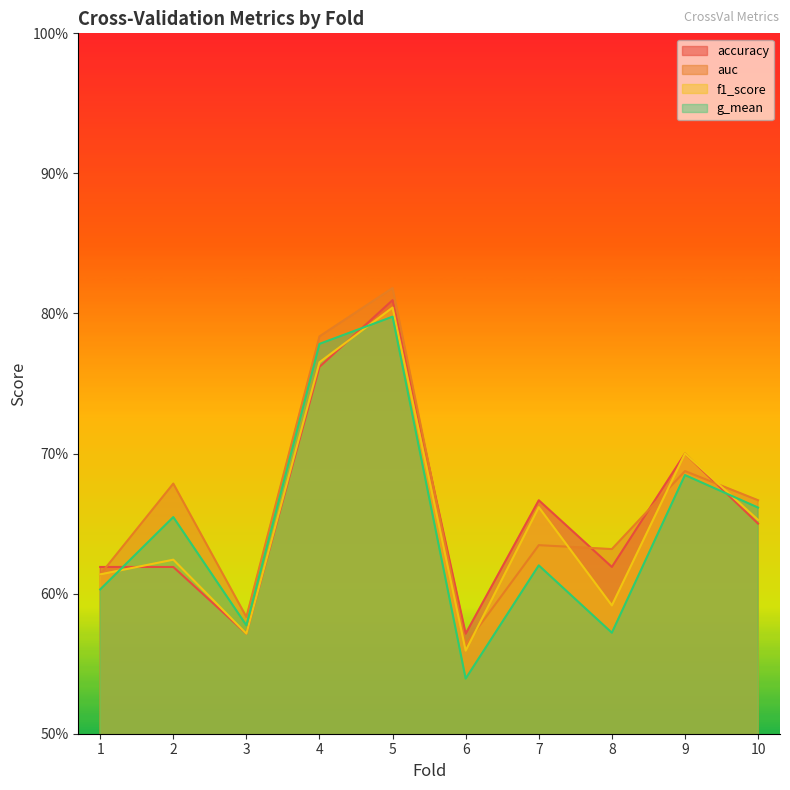

At which label does f1_score reach its minimum?

6